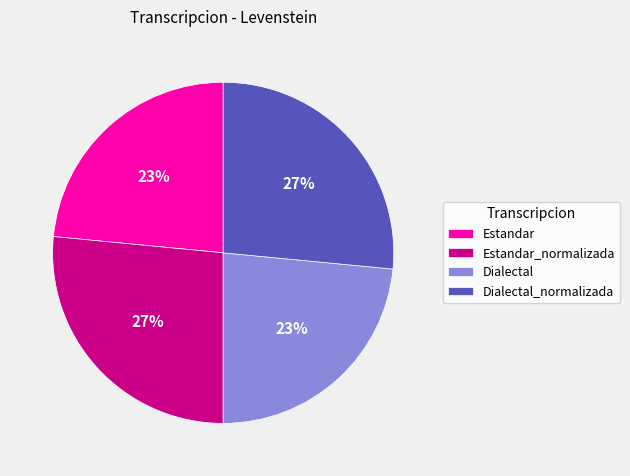

Which has a higher value, Estandar or Dialectal_normalizada?

Dialectal_normalizada